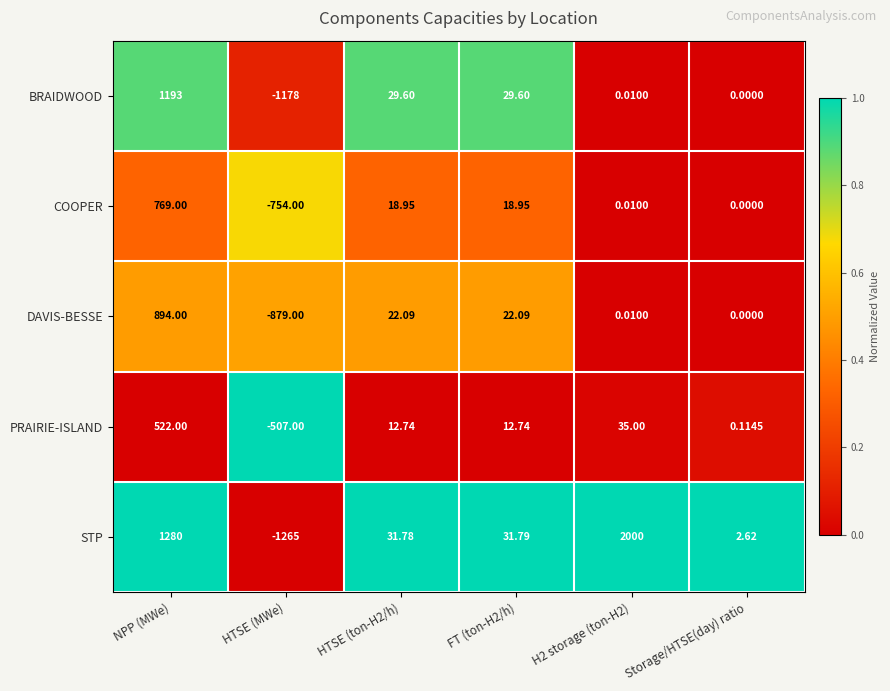

How many data points does each series have?

6